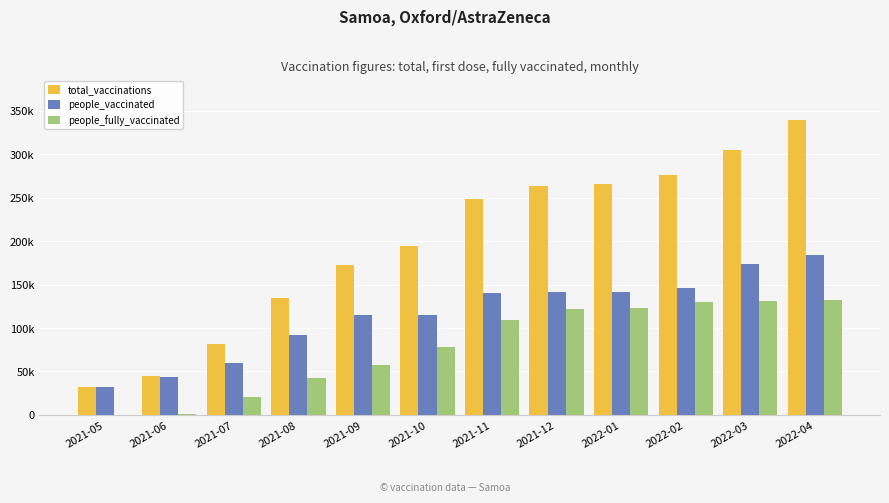

The people_fully_vaccinated series shows 78596 at 2021-10. True or false?

True